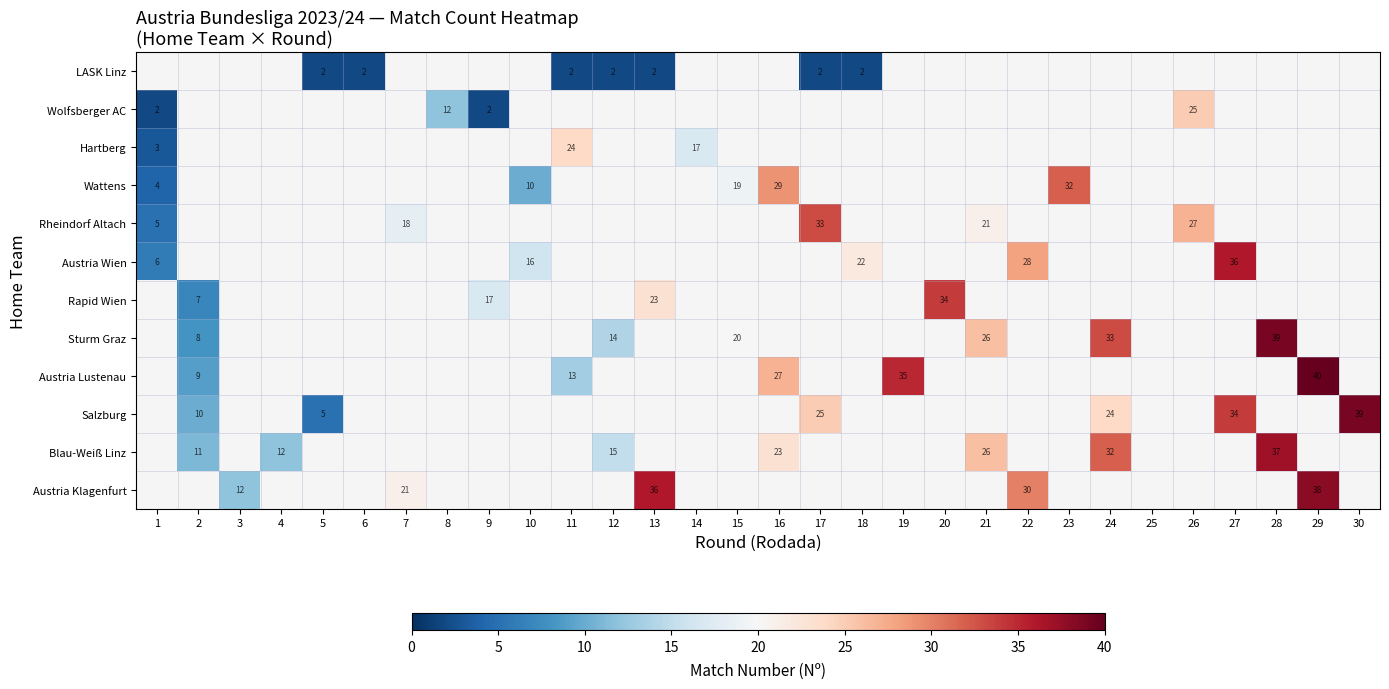

What is the smallest value displayed?

2.0